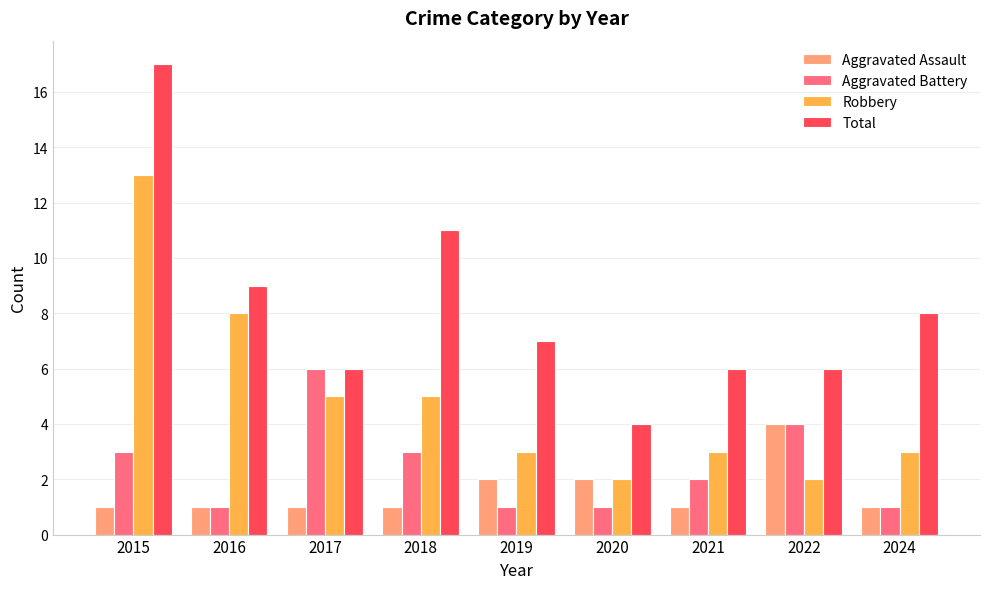

What is the smallest value displayed?

1